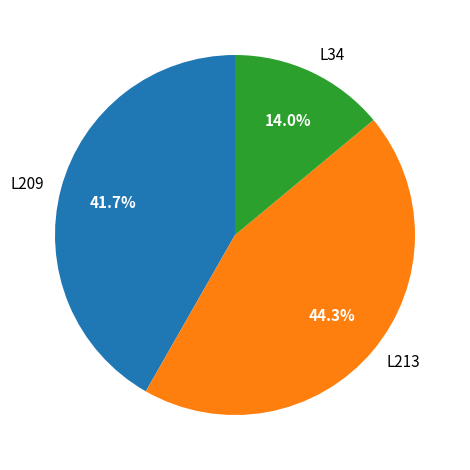

To the nearest percent, what portion does L213 represent?

44%